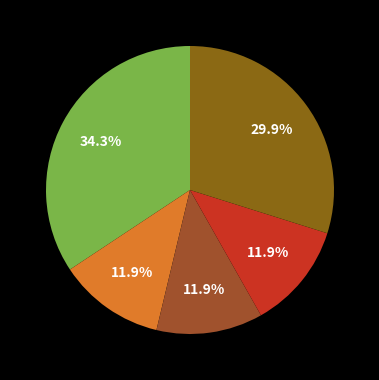

Rank the categories by value from highest to lowest.

battery electric vehicle, hydrogen vehicle, natural gas vehicle, gasoline vehicle, diesel vehicle